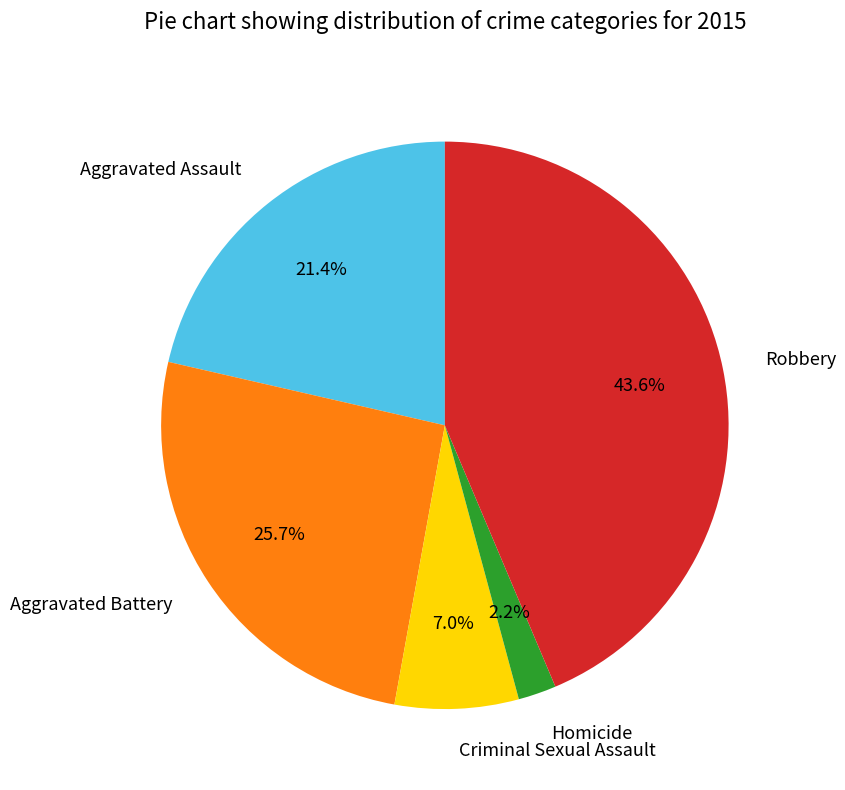

Do Aggravated Assault and Criminal Sexual Assault together represent more than half of the pie?

No